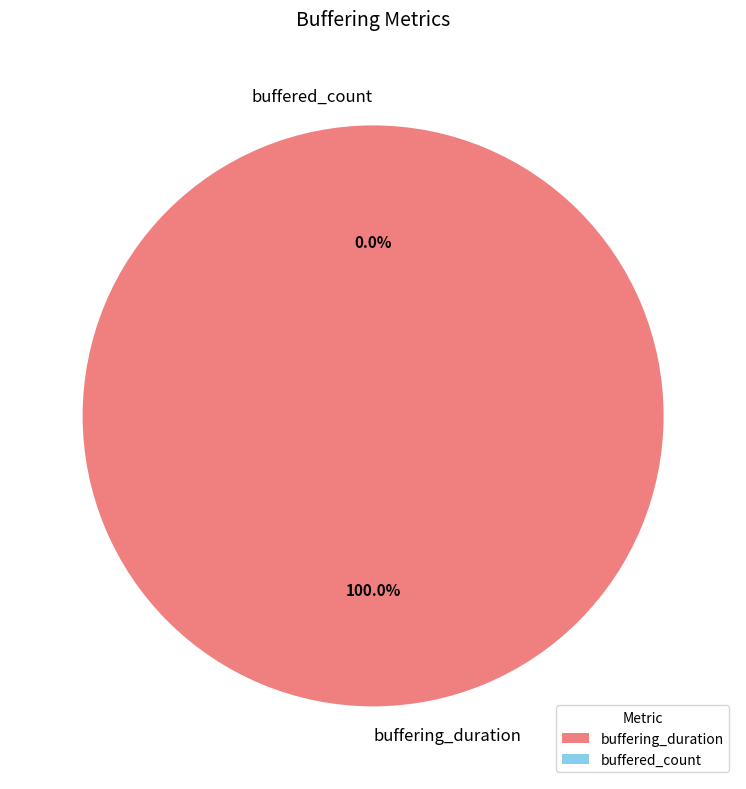

Is there a majority slice in this chart?

Yes